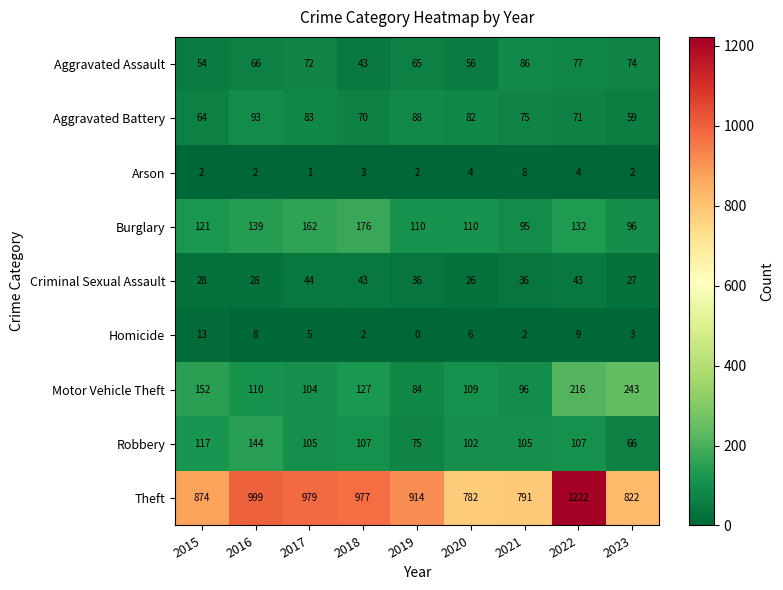

Which series has the largest total across all categories?

Theft